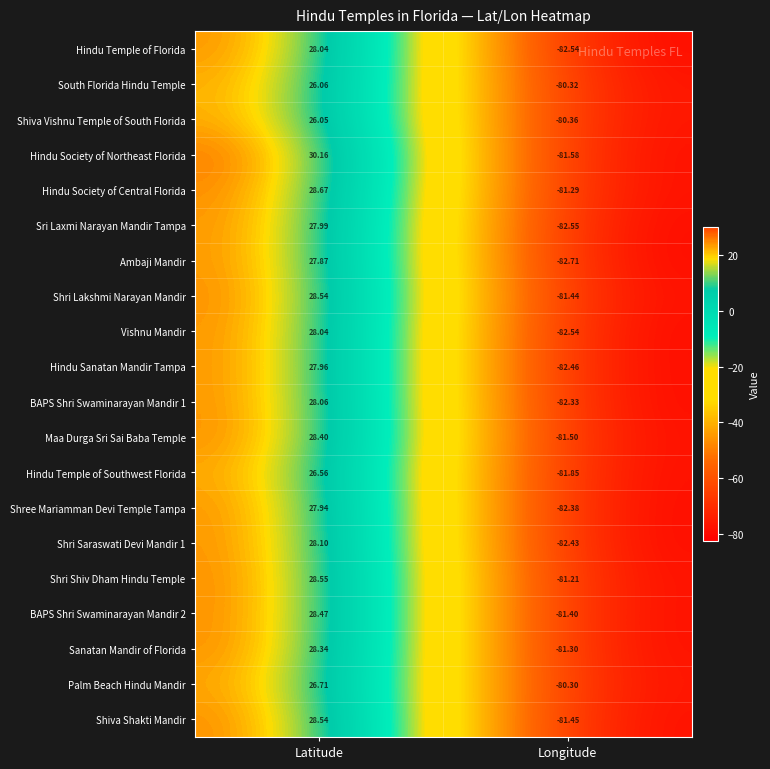

Where does the Sanatan Mandir of Florida series first go above 28?

Latitude